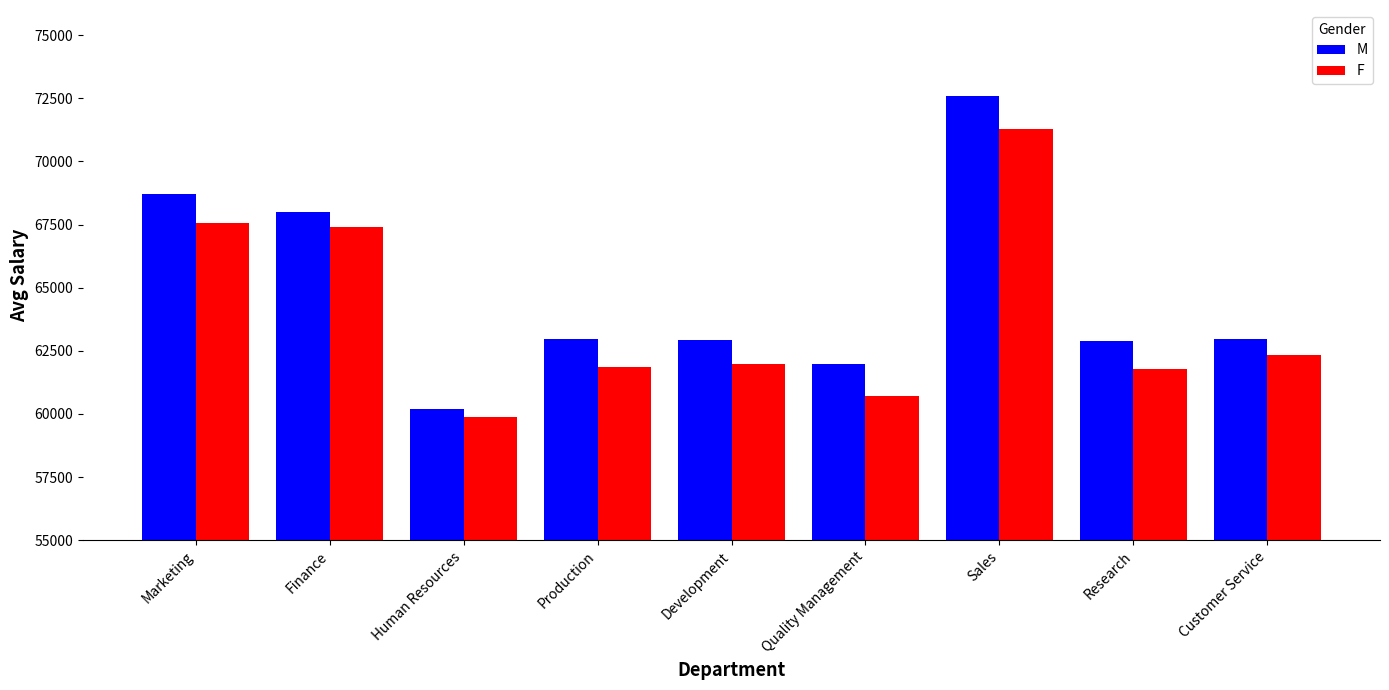

How many groups of bars are there?

9